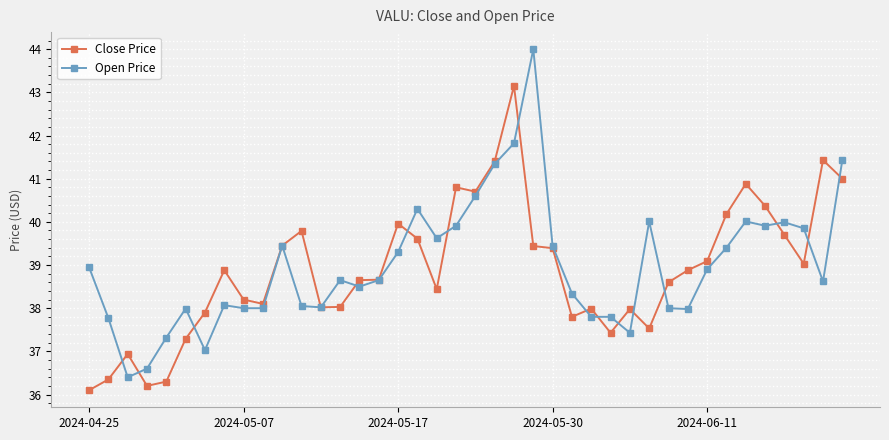

How many categories are shown in the chart?

40